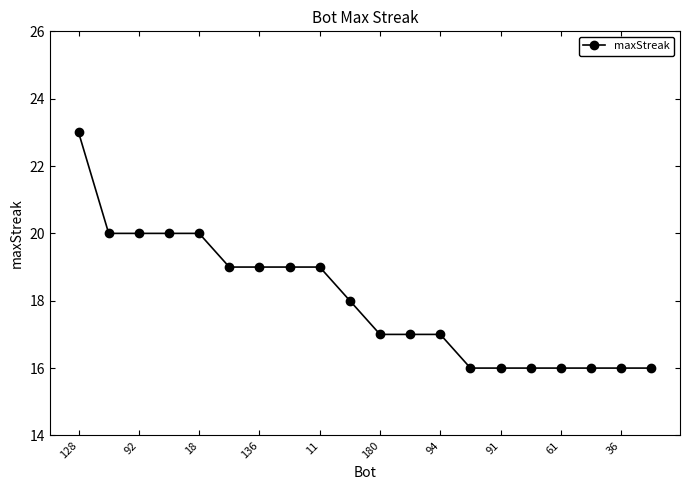

What is the difference between the maximum and minimum values?

7